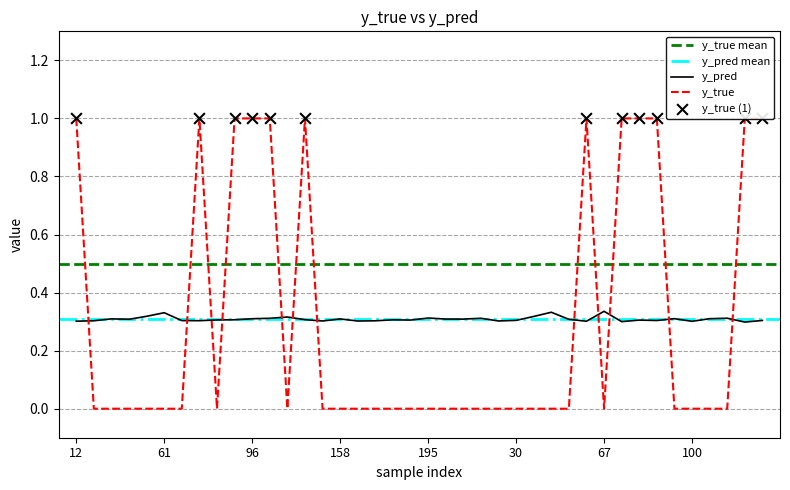

What is the total value across all series at 167?

0.3